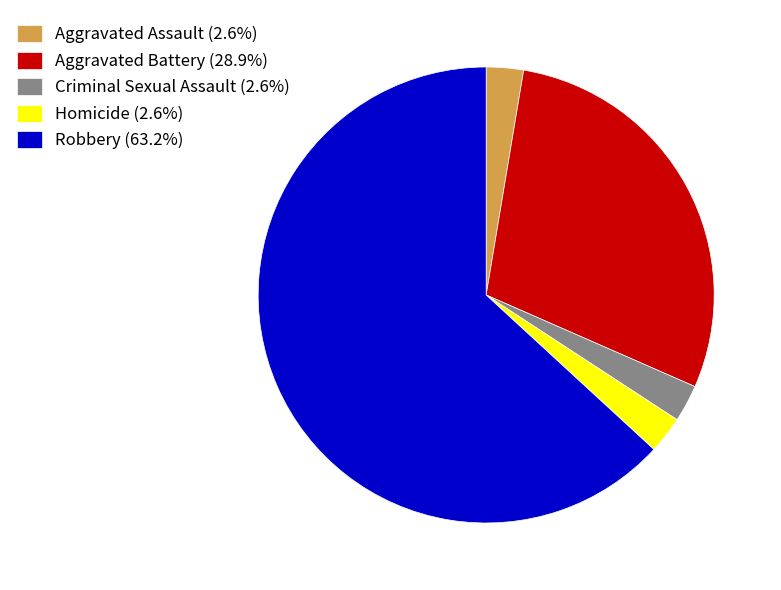

What is the ratio of the value at Aggravated Assault to the value at Homicide?

1.0